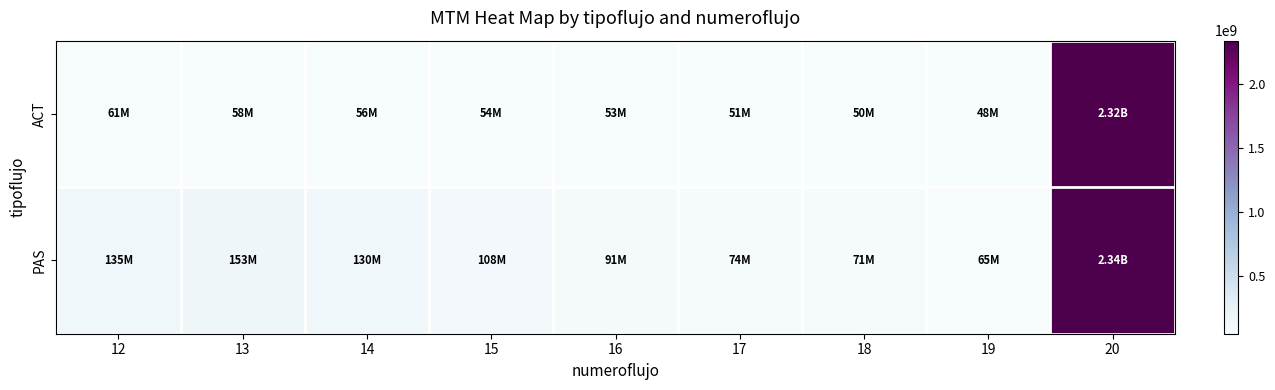

Which category has the highest value across all series?

20